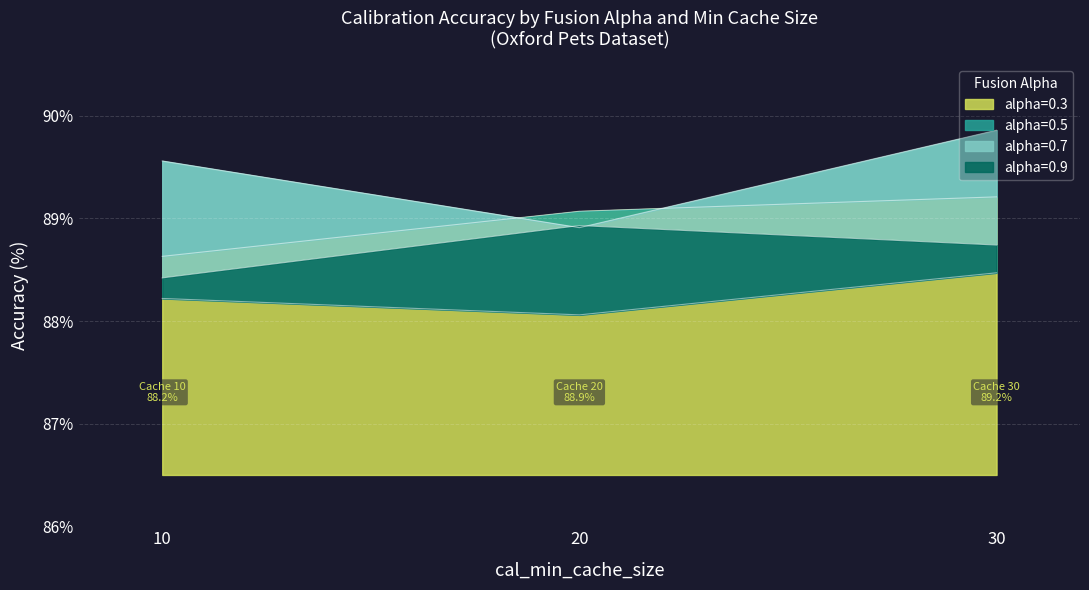

Where is alpha=0.3 nearest to the value 88?

10